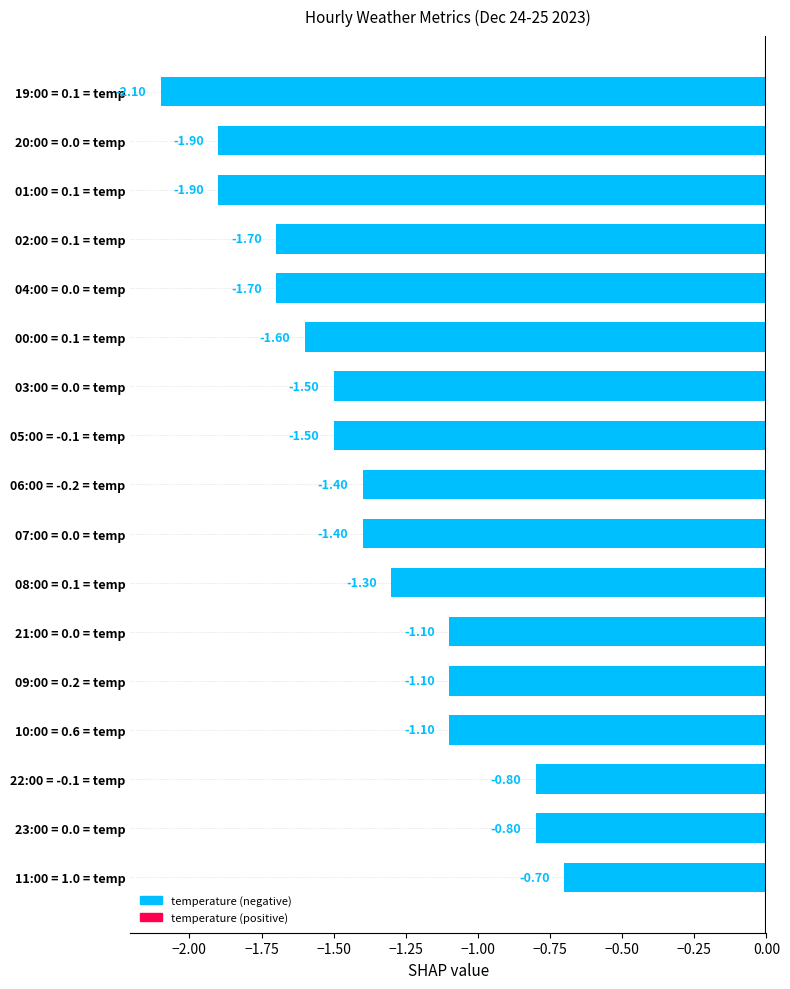

What is the sum of all values?

-23.6